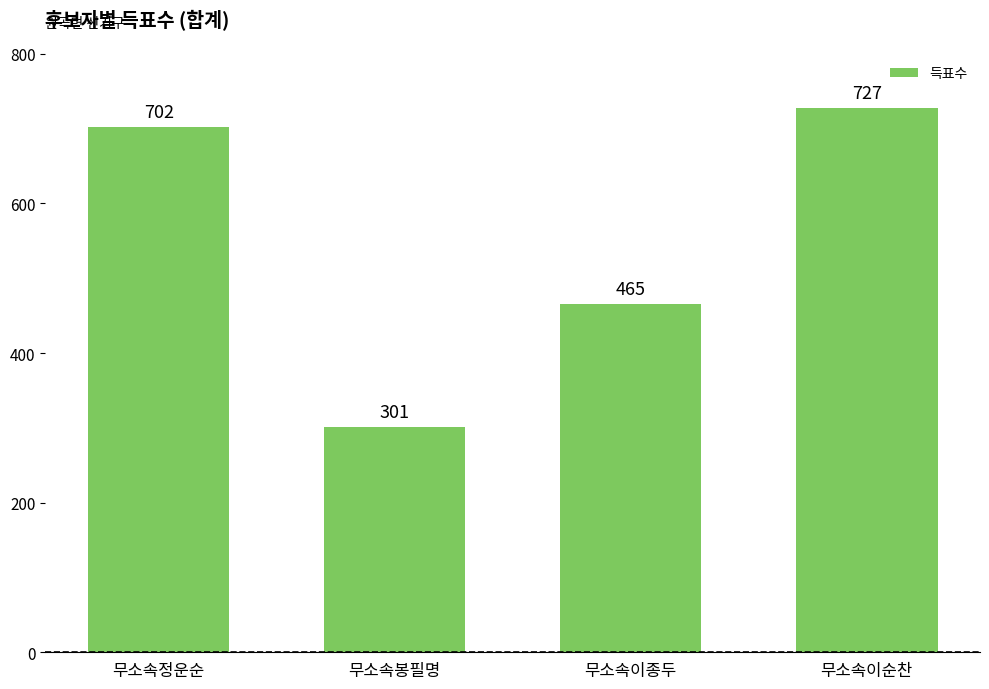

Reading left to right, transcribe all the data shown in this chart.

무소속정운순=702	무소속봉필명=301	무소속이종두=465	무소속이순찬=727